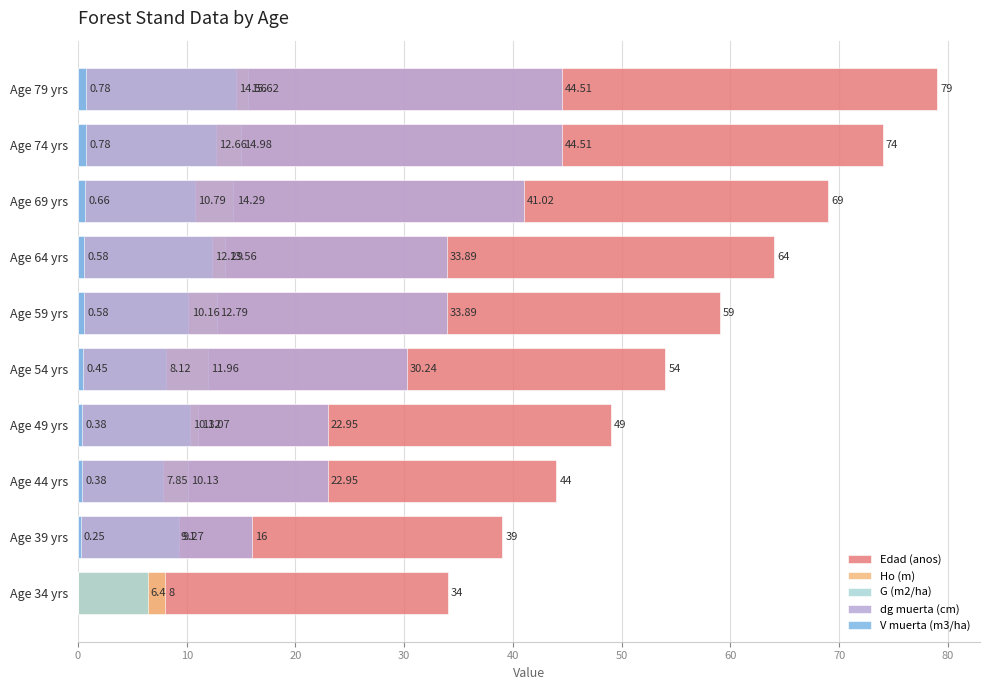

What is the value of the dg muerta (cm) bar at the 7th from the left?

33.9